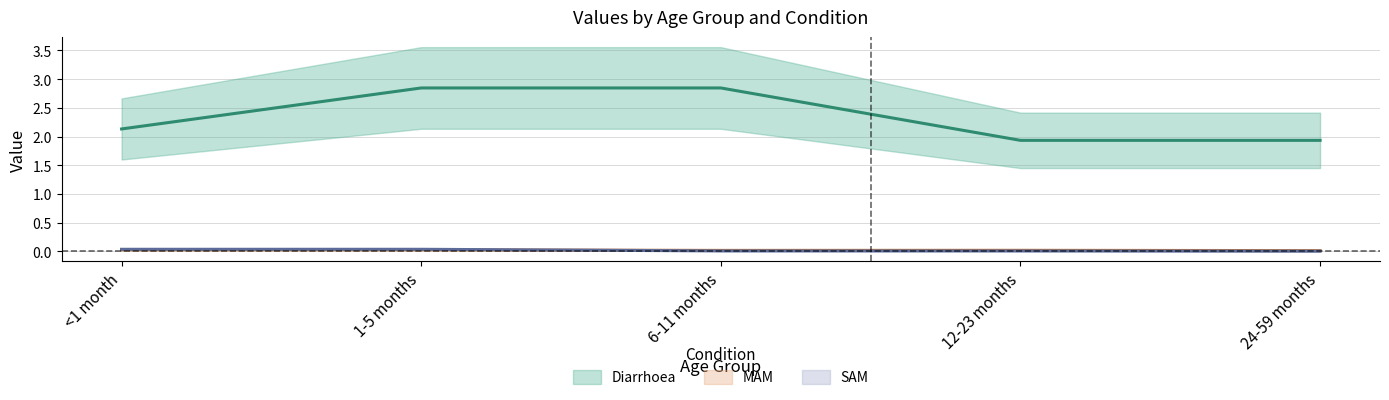

True or false: Diarrhoea and SAM intersect in this chart.

False